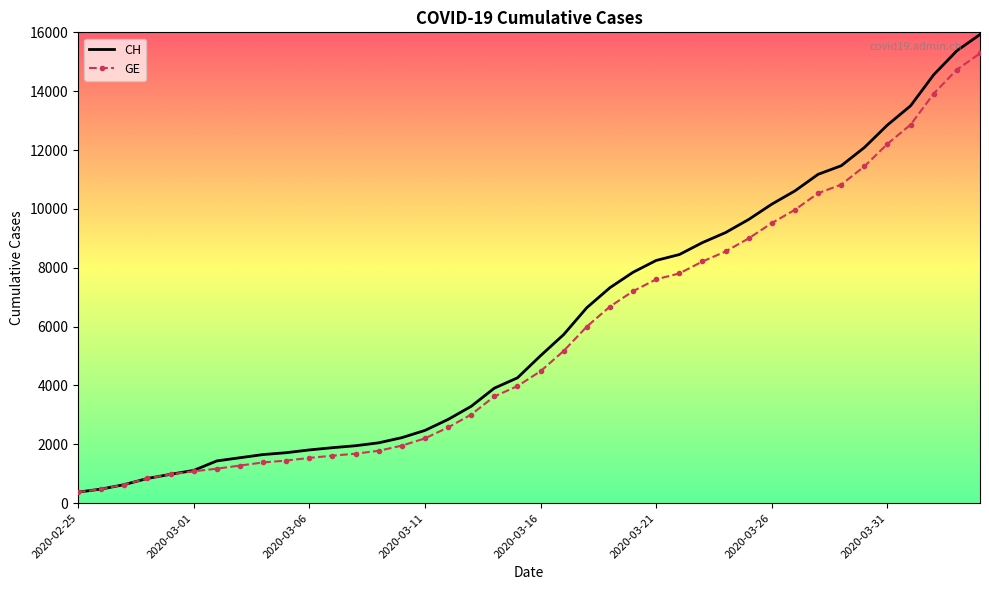

What is the minimum value shown in the chart?

375